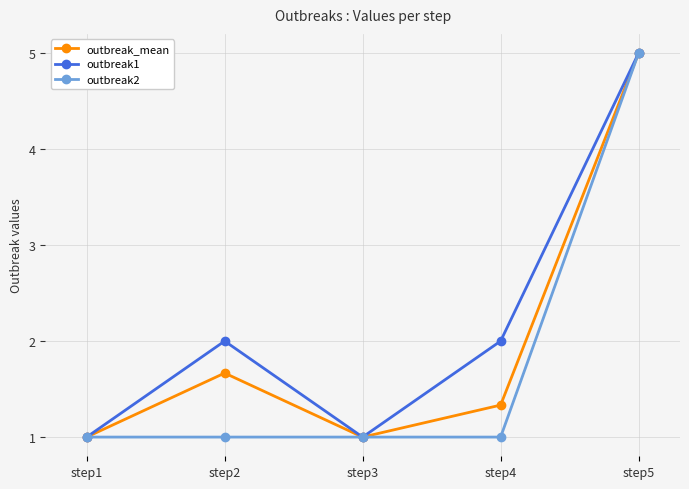

What is the difference between the highest and lowest values at step4?

1.0